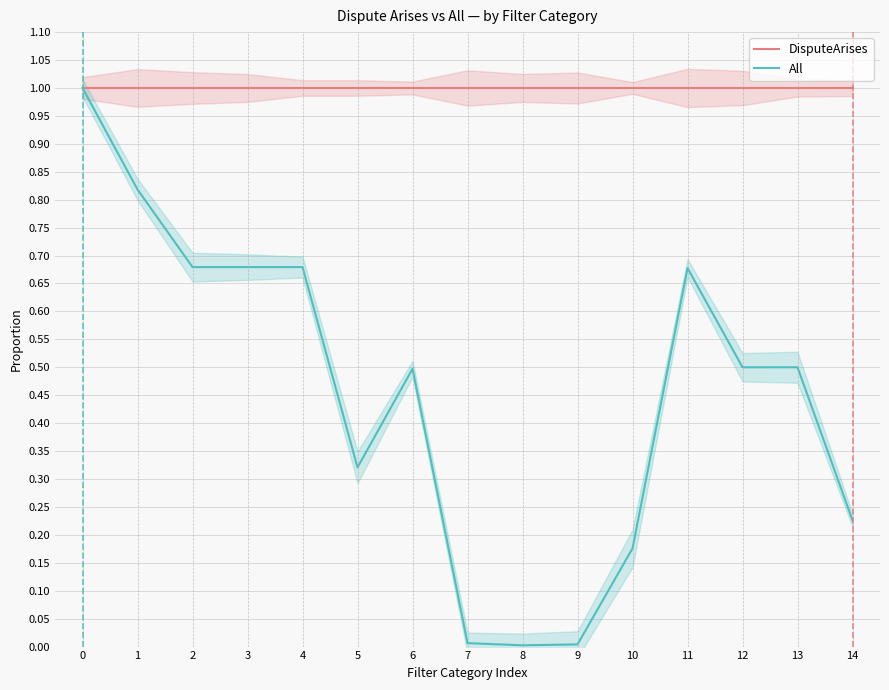

What is the value of the DisputeArises point at the 1st from the left?

1.0